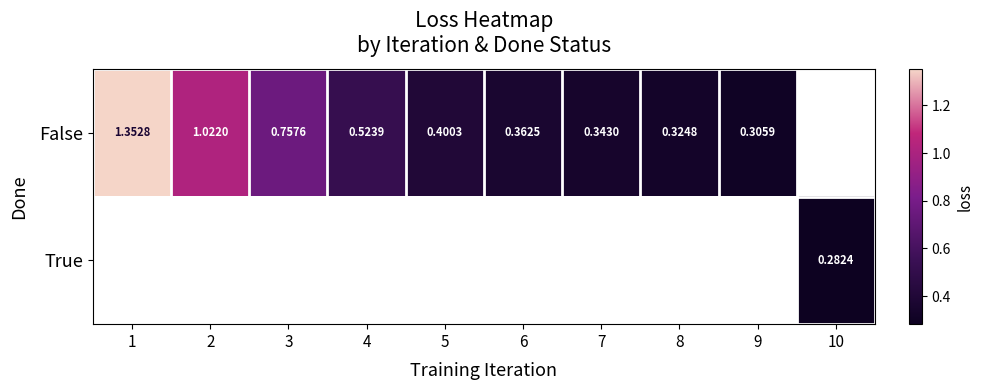

How many categories are shown in the chart?

10